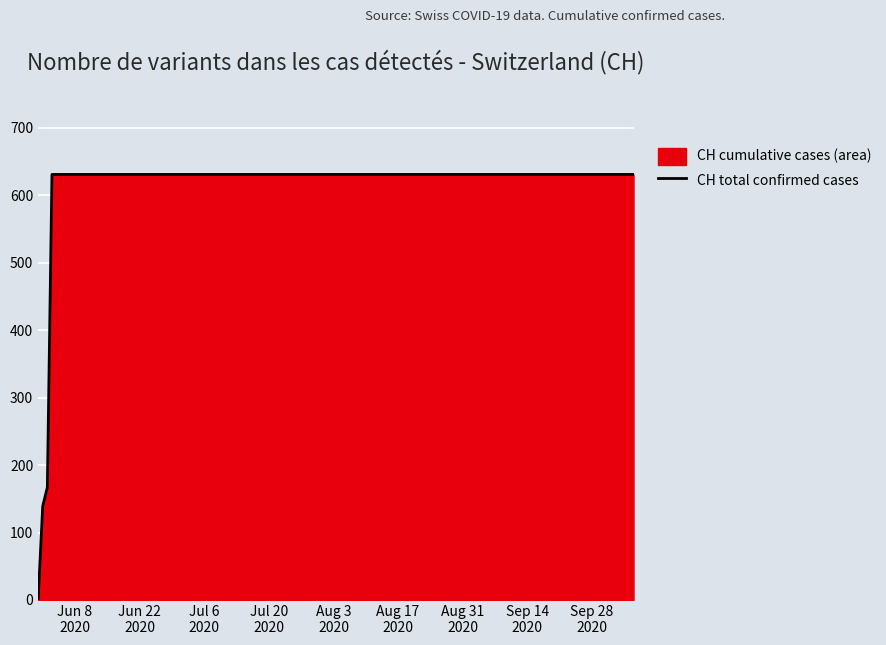

How many values are below 631?

3